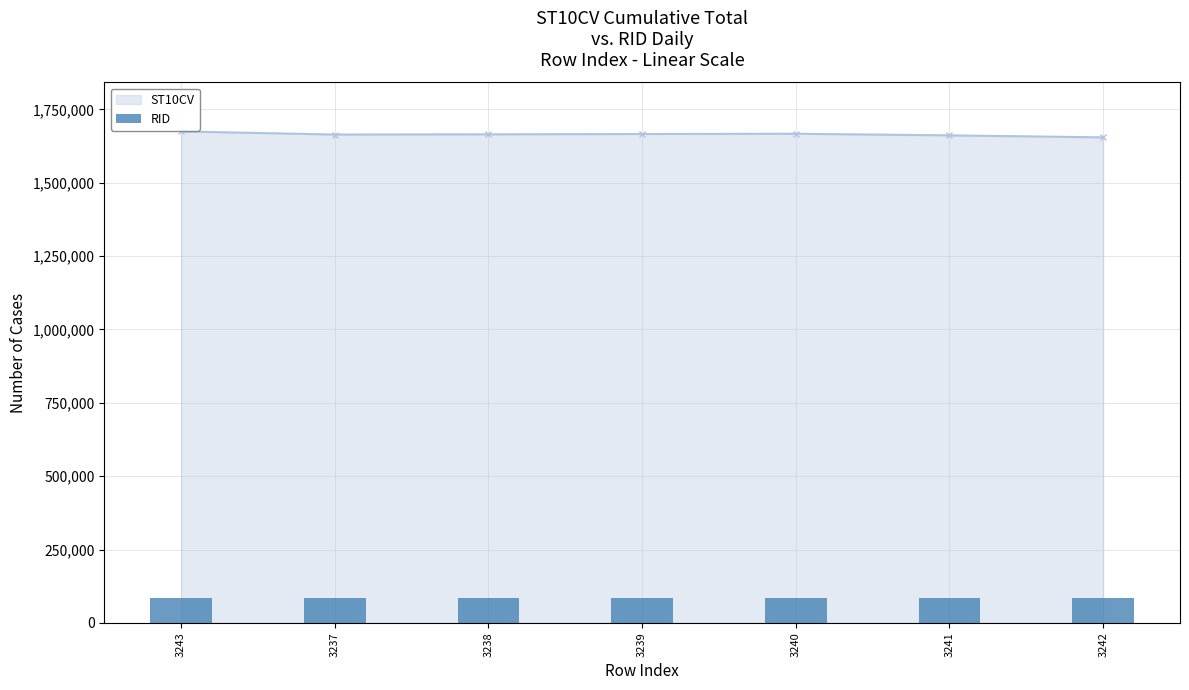

At which label is RID closest to 83754?

3243